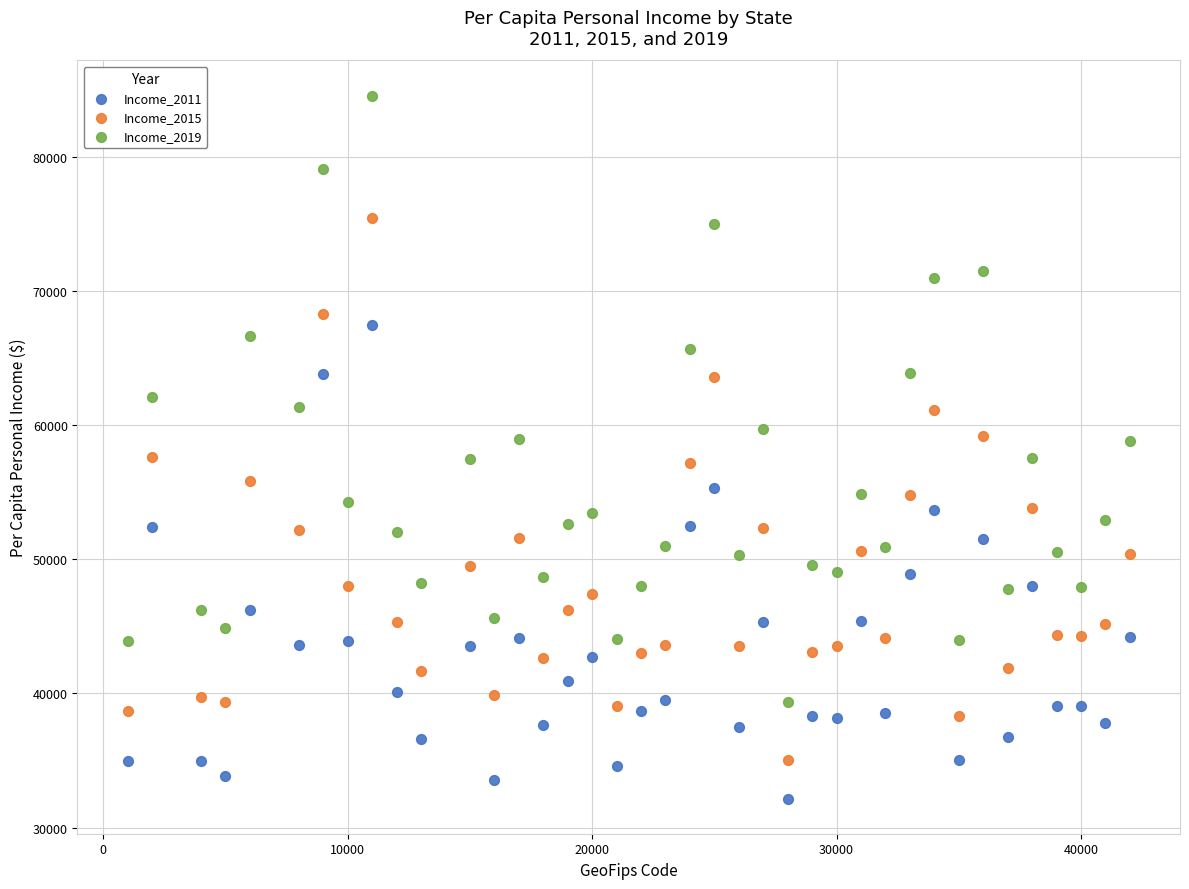

Which series contains the lowest Y value?

Income_2011